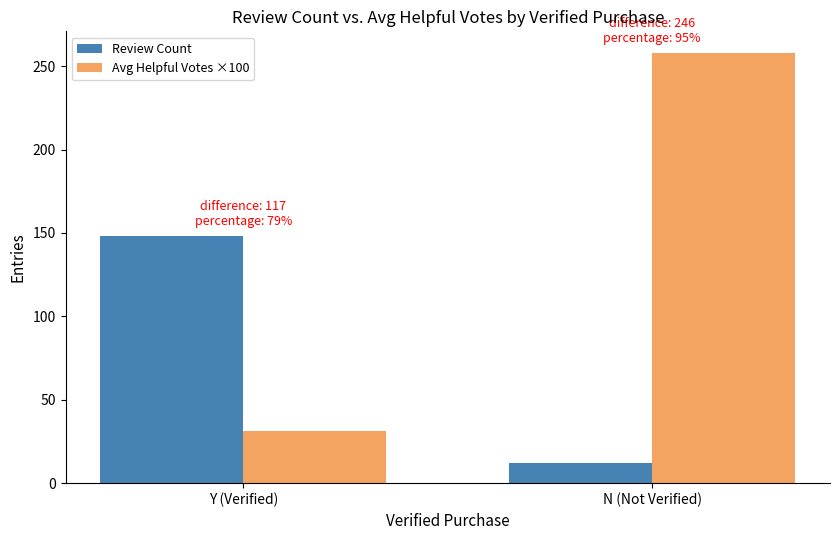

At which category is the sum across all series the highest?

N (Not Verified)